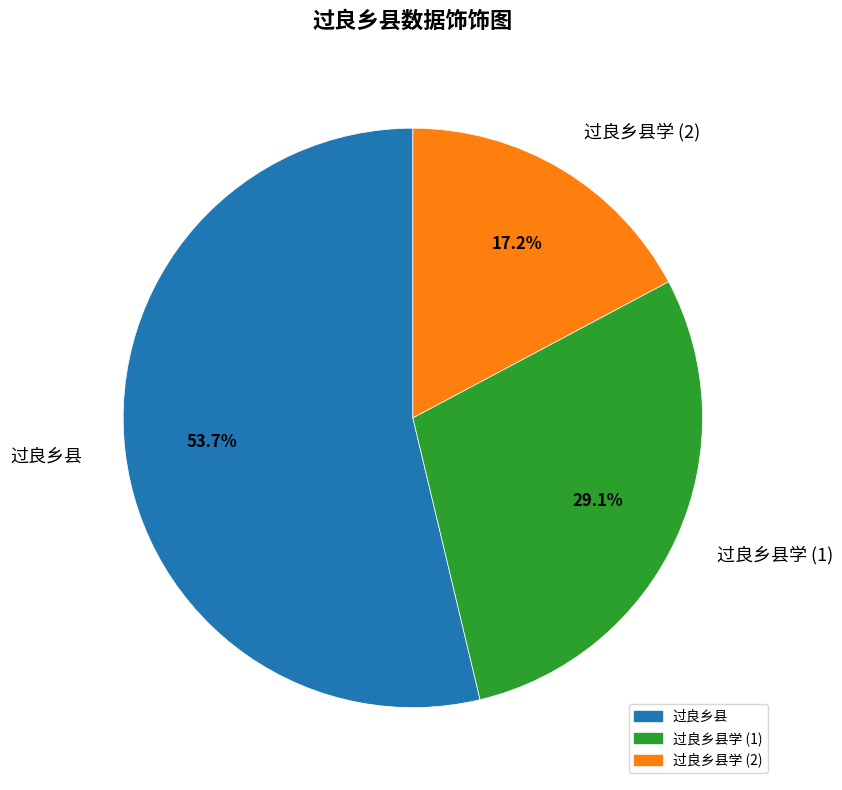

Is it true that 过良乡县 is 54% of the pie?

True